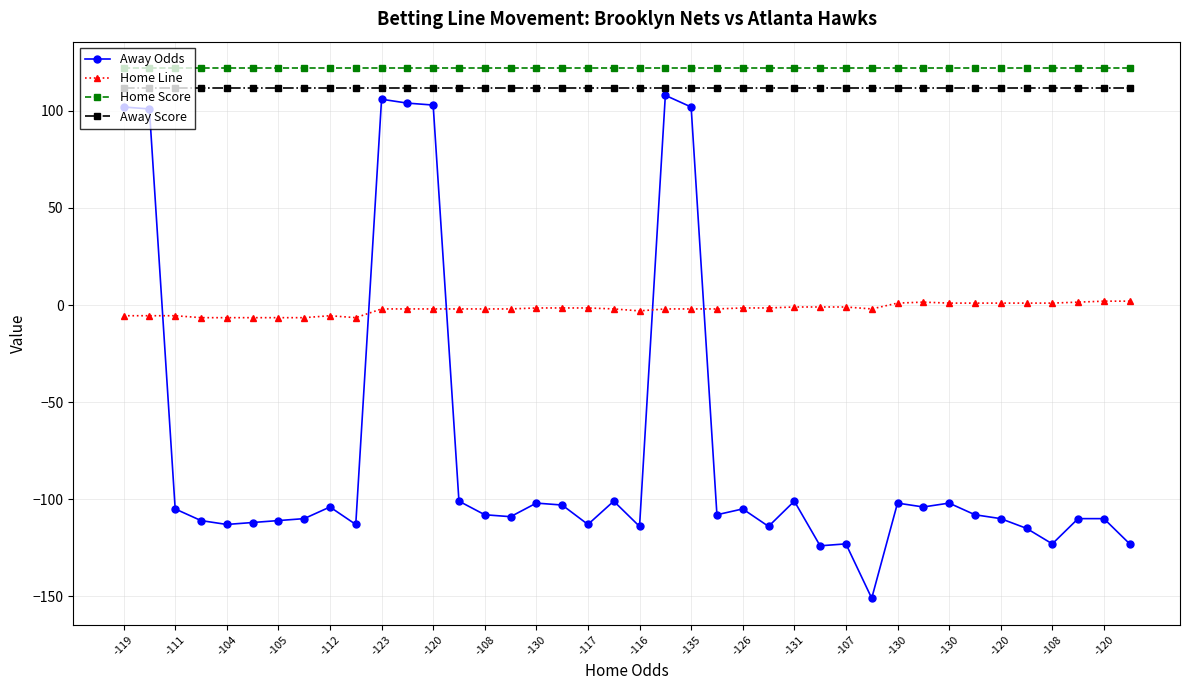

Does the chart display data point markers on the line(s)?

Yes